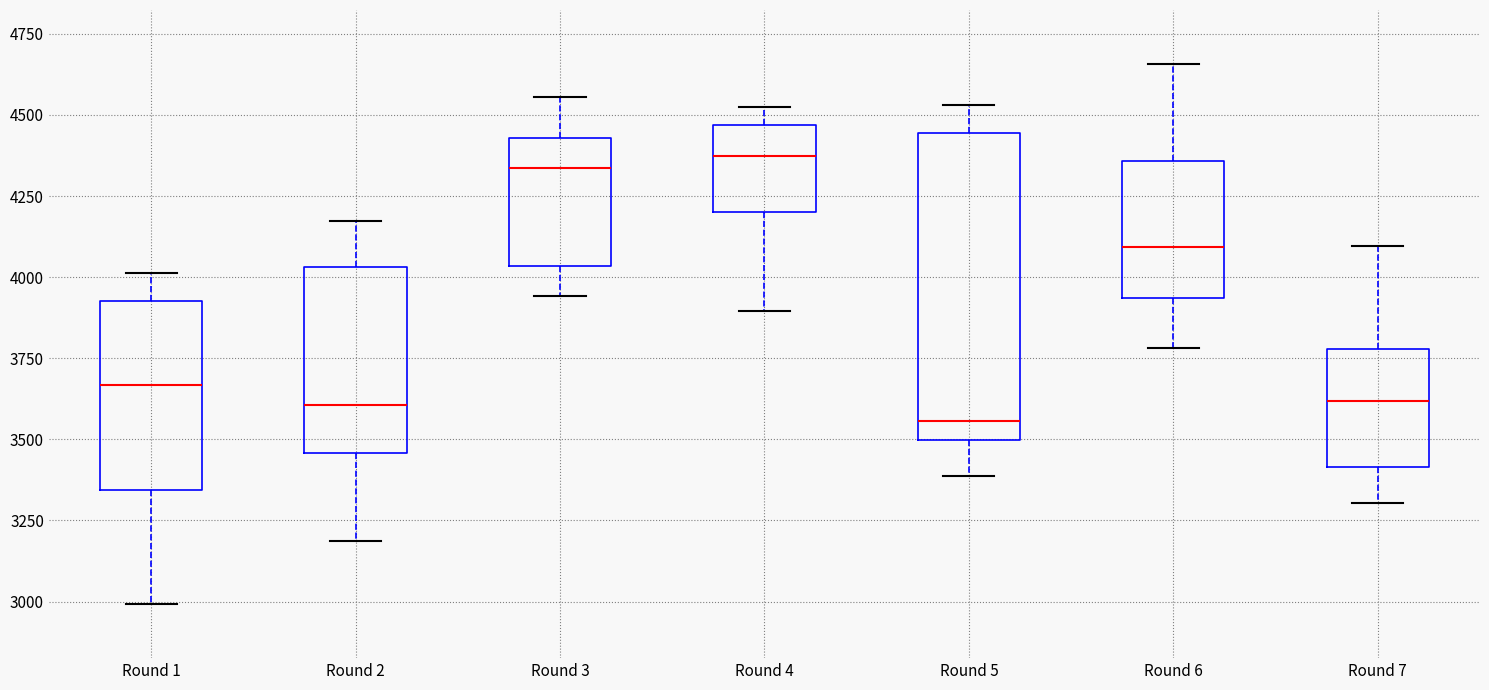

Where is the lower edge of the box for Round 1 on the y-axis? The values are not printed on the chart, so give them approximately, as read against the axis.

3350